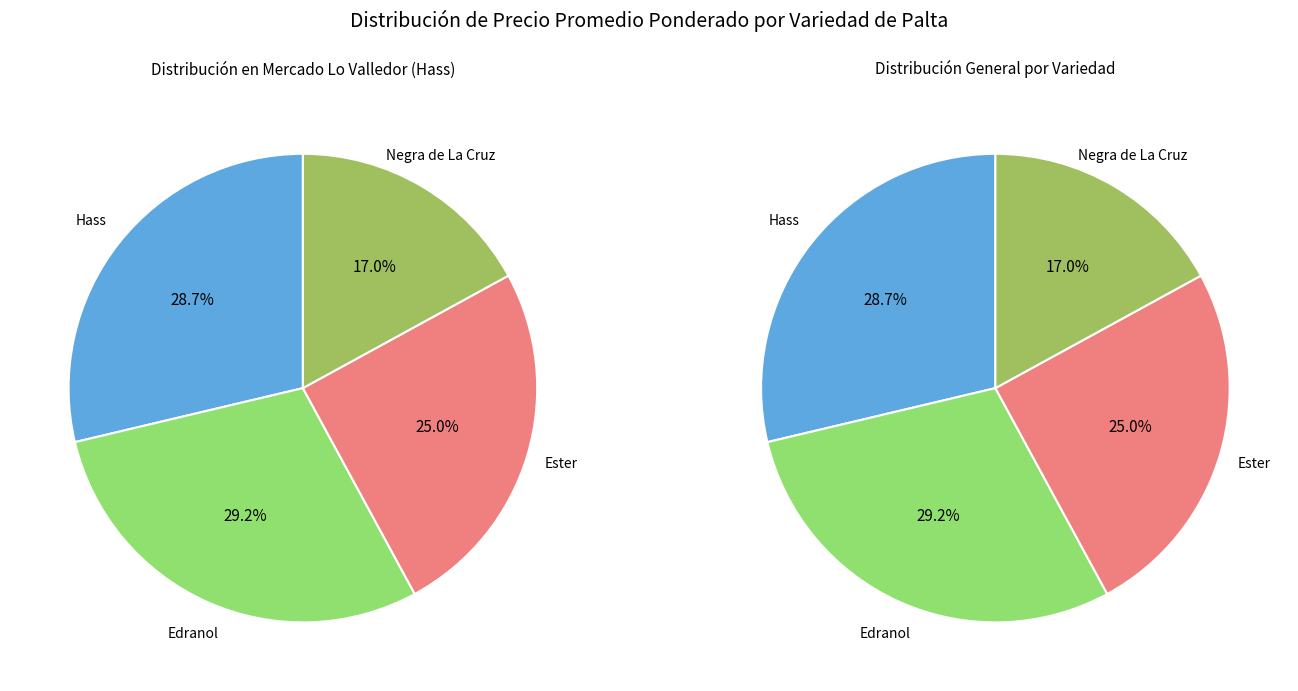

Do Hass and Edranol together represent more than half of the pie?

Yes